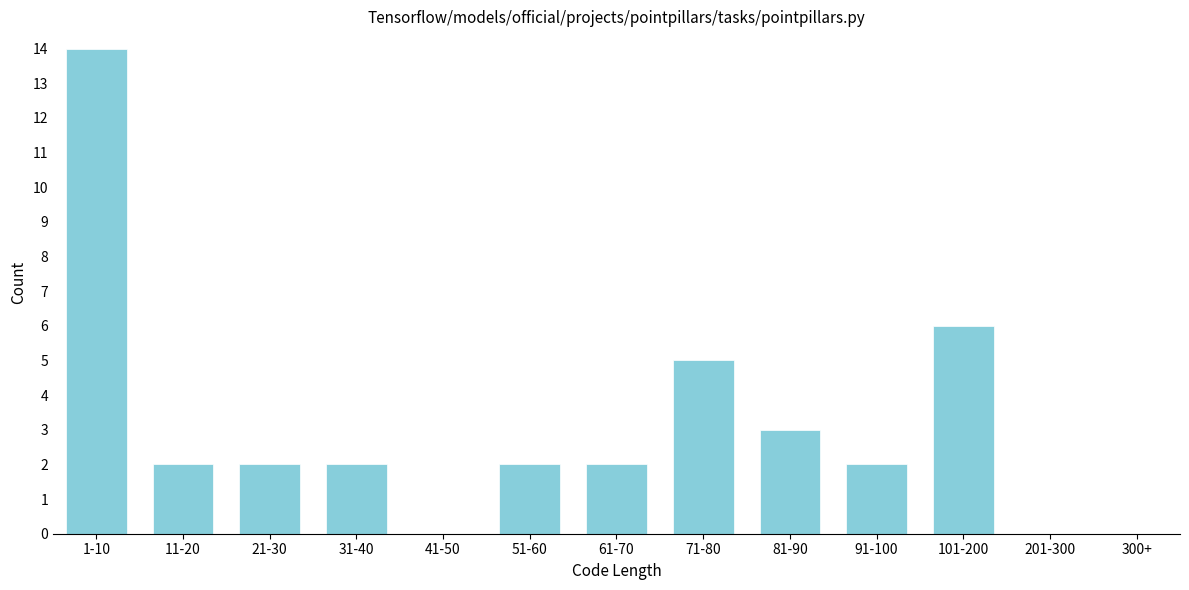

Reading right to left, extract all data points from this chart.

300+=0	201-300=0	101-200=6	91-100=2	81-90=3	71-80=5	61-70=2	51-60=2	41-50=0	31-40=2	21-30=2	11-20=2	1-10=14